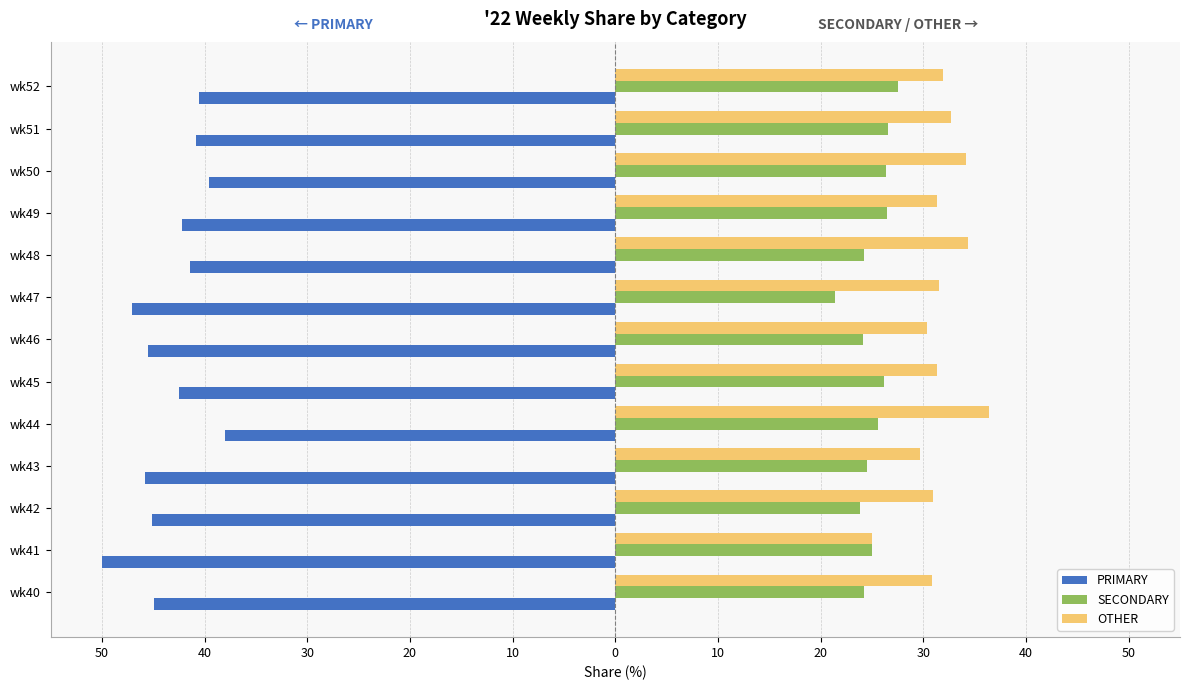

What are all the series names shown in the legend?

PRIMARY, SECONDARY, OTHER